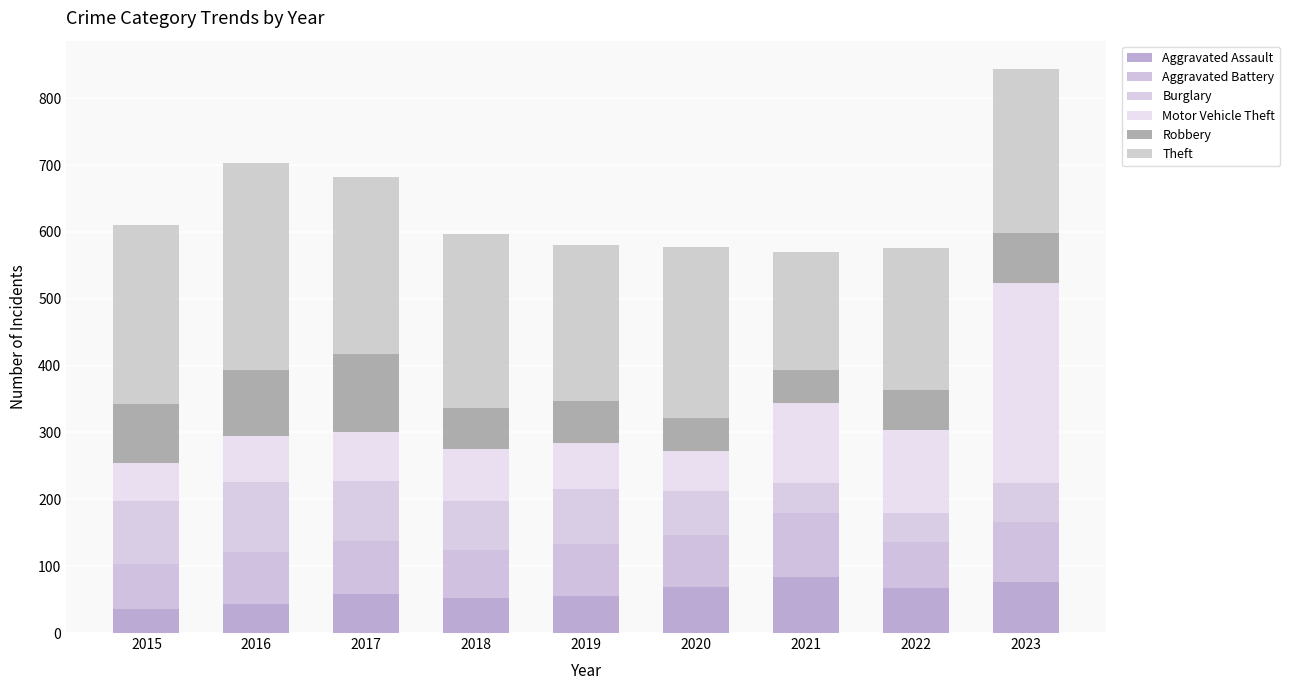

How many bars are there in total?

9